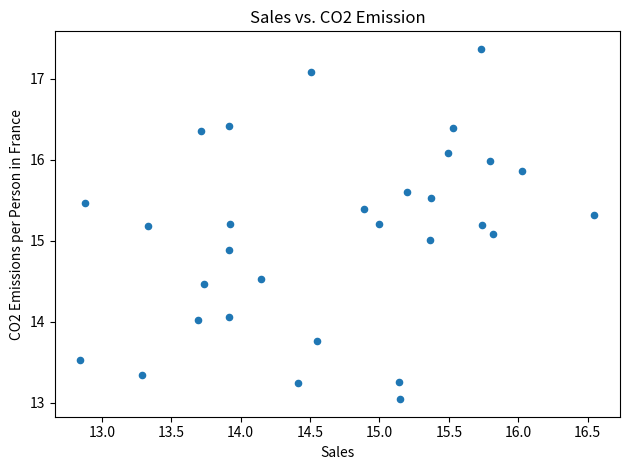

What is the range of X values (max minus min)?

3.7